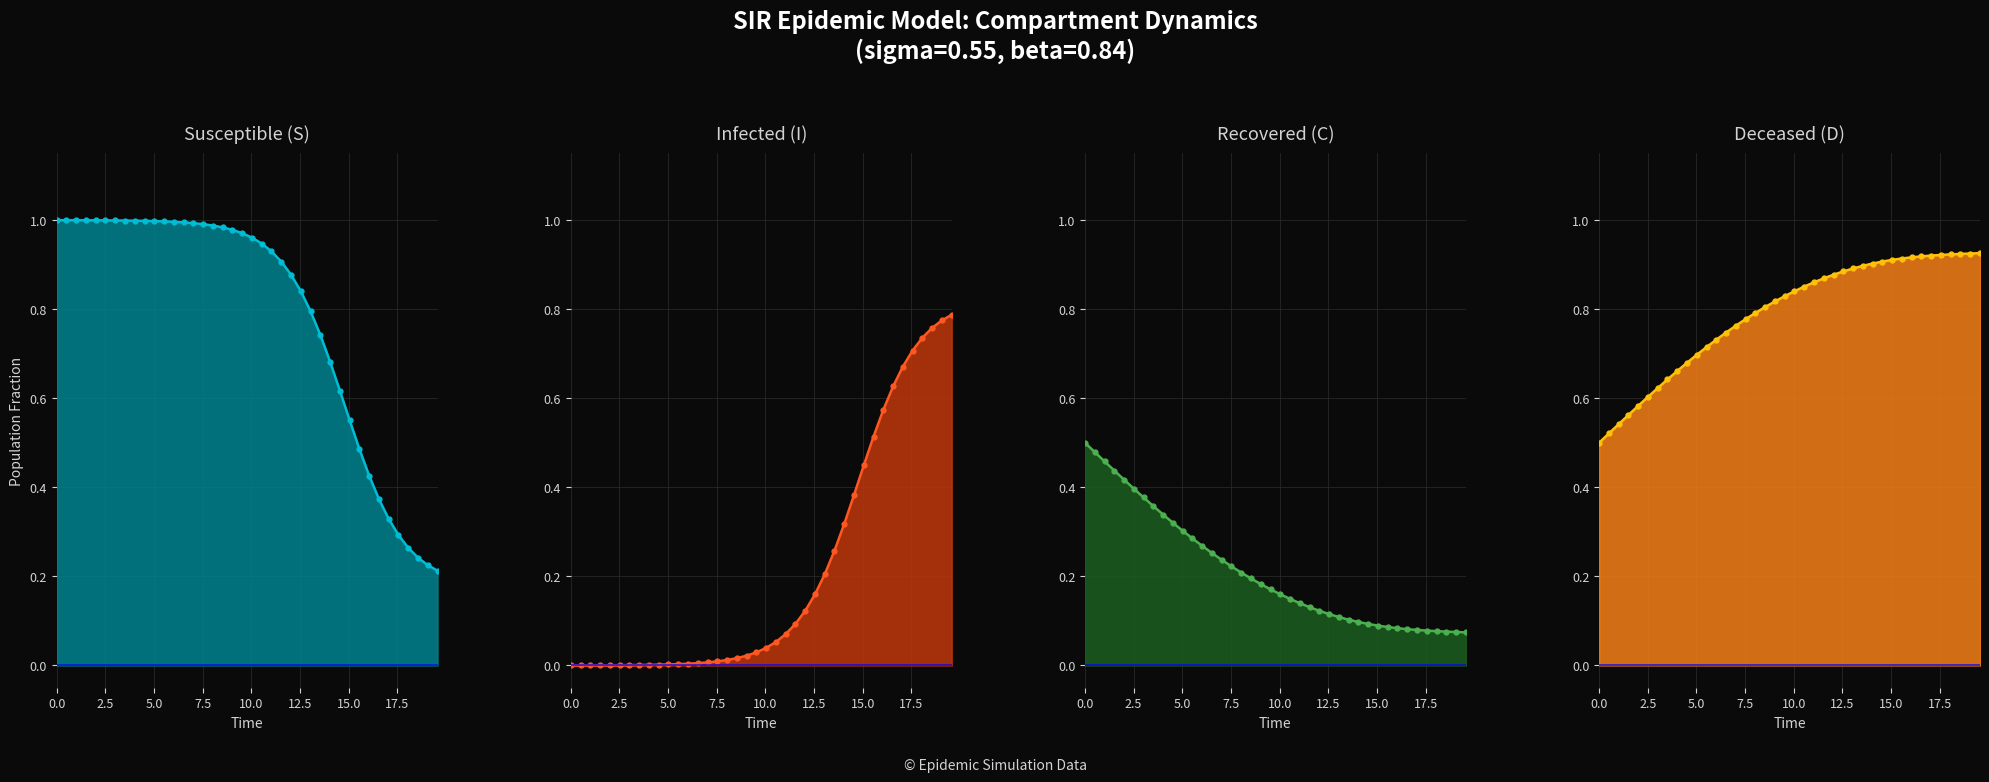

How many intersections are there between C and I?

1